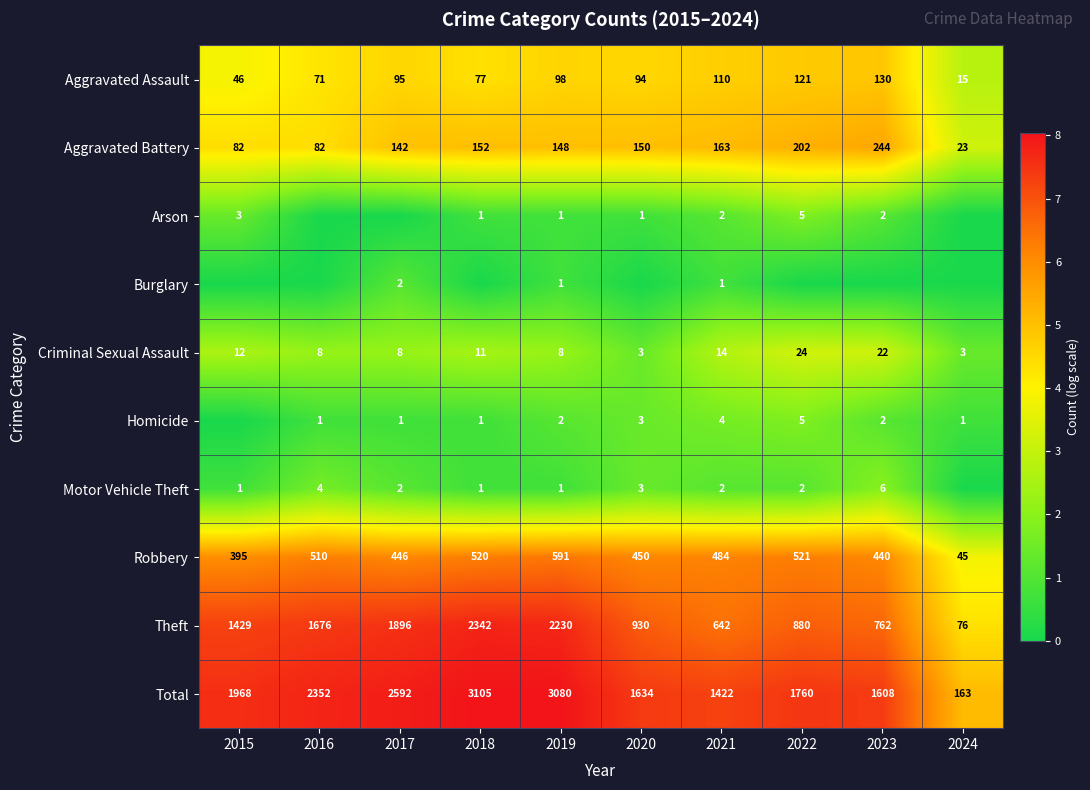

What is the difference between the Robbery values at 2023 and 2019?

151